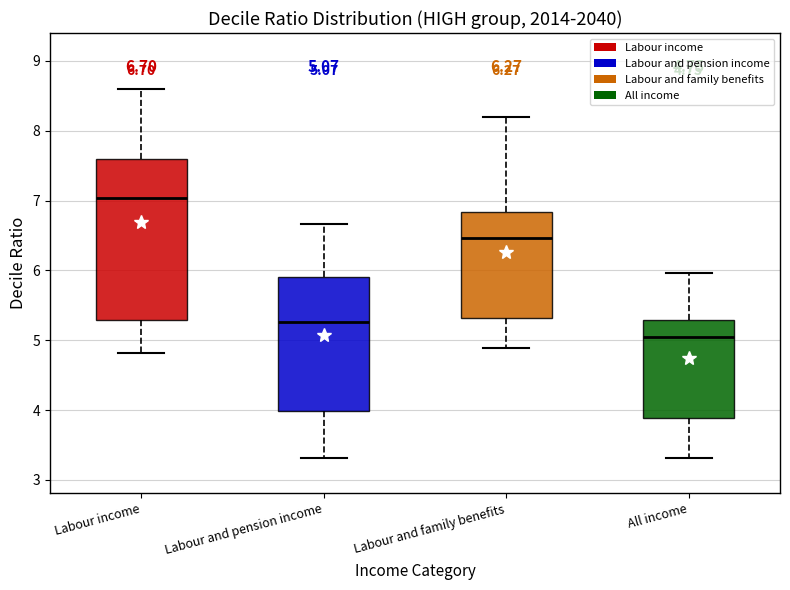

Which box has the highest median line?

Labour income